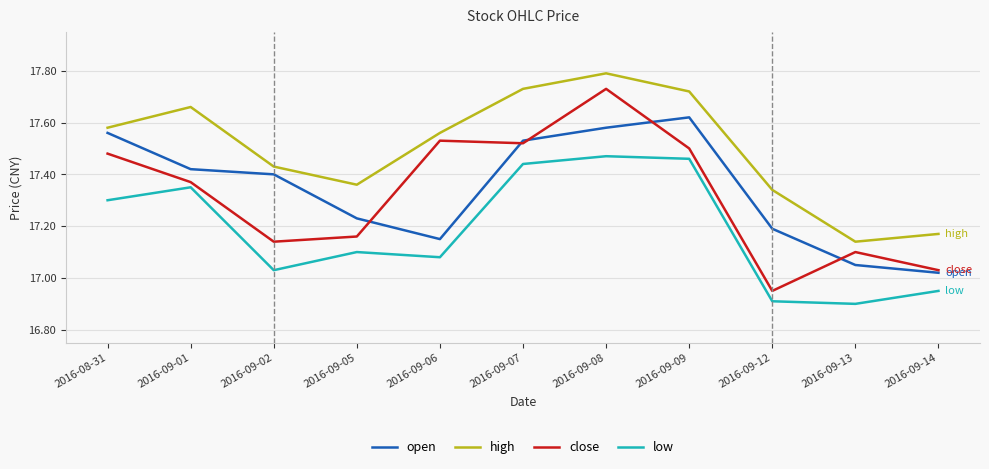

What is the sum of all high values?

192.5